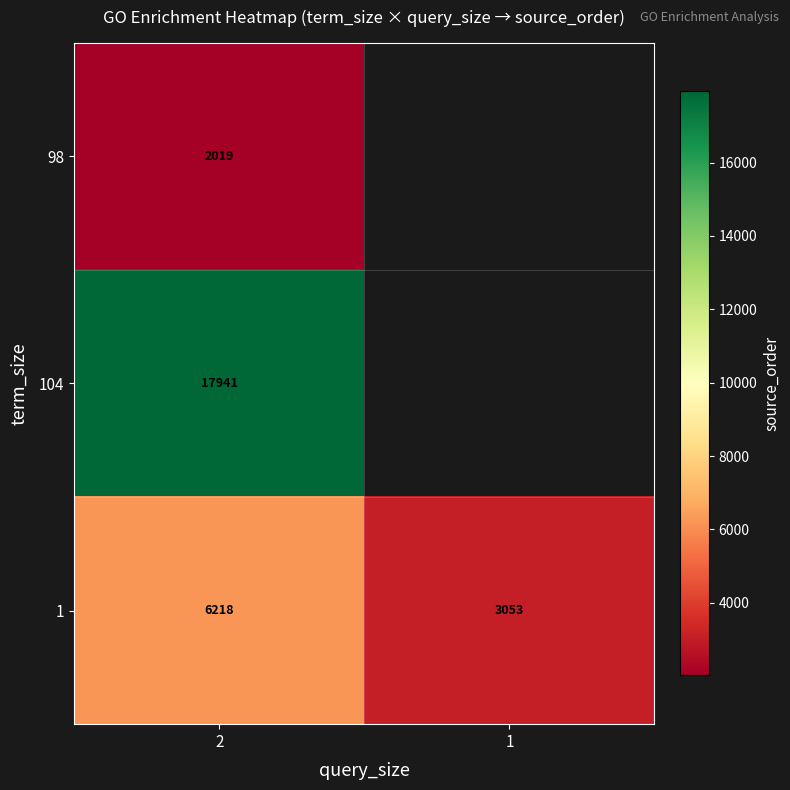

Rank the series at 2 from highest to lowest value.

104, 1, 98